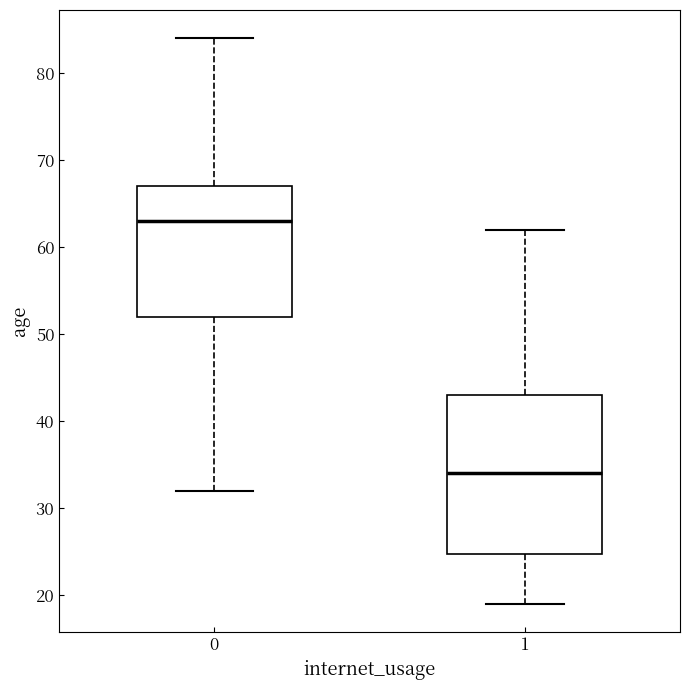

Which box's median line is the lowest?

1